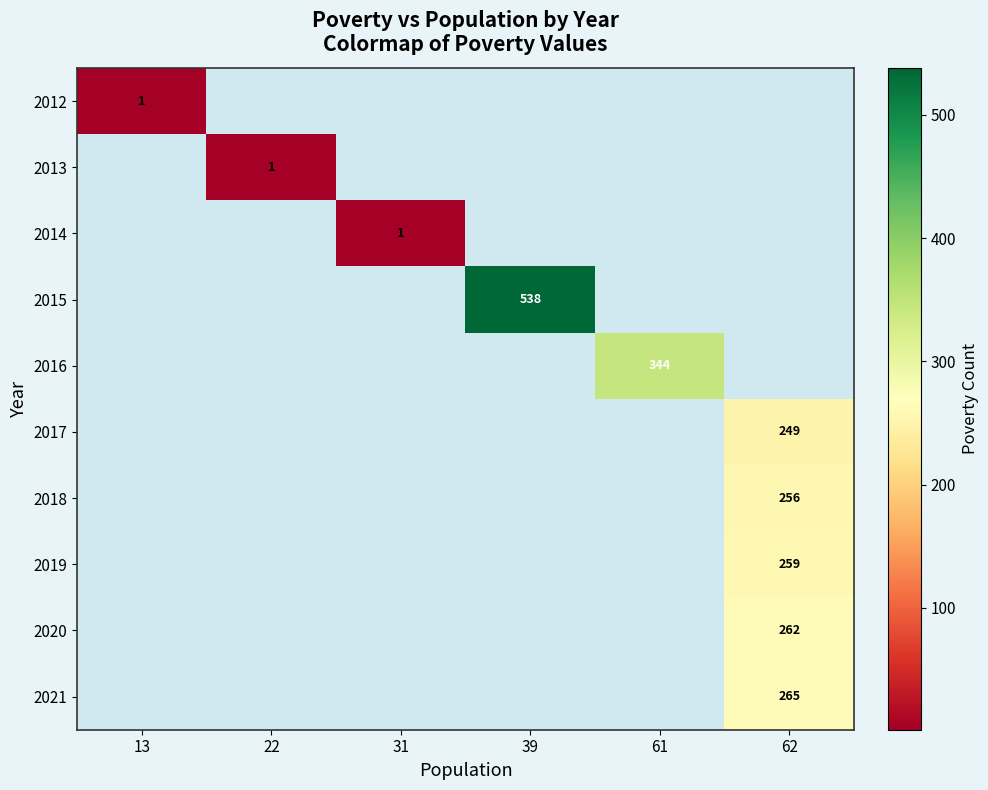

List the labels in order of 2020 value, smallest first.

13, 22, 31, 39, 61, 62